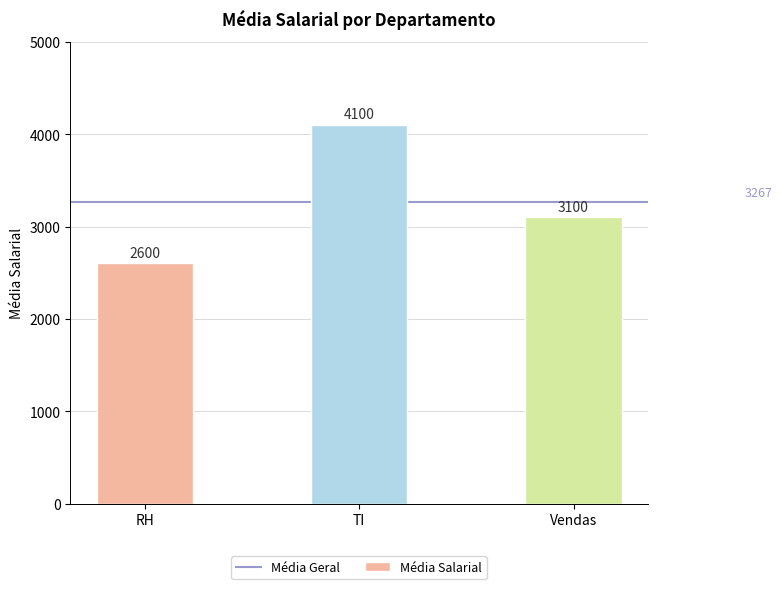

What is the label of the 2nd bar from the left?

TI